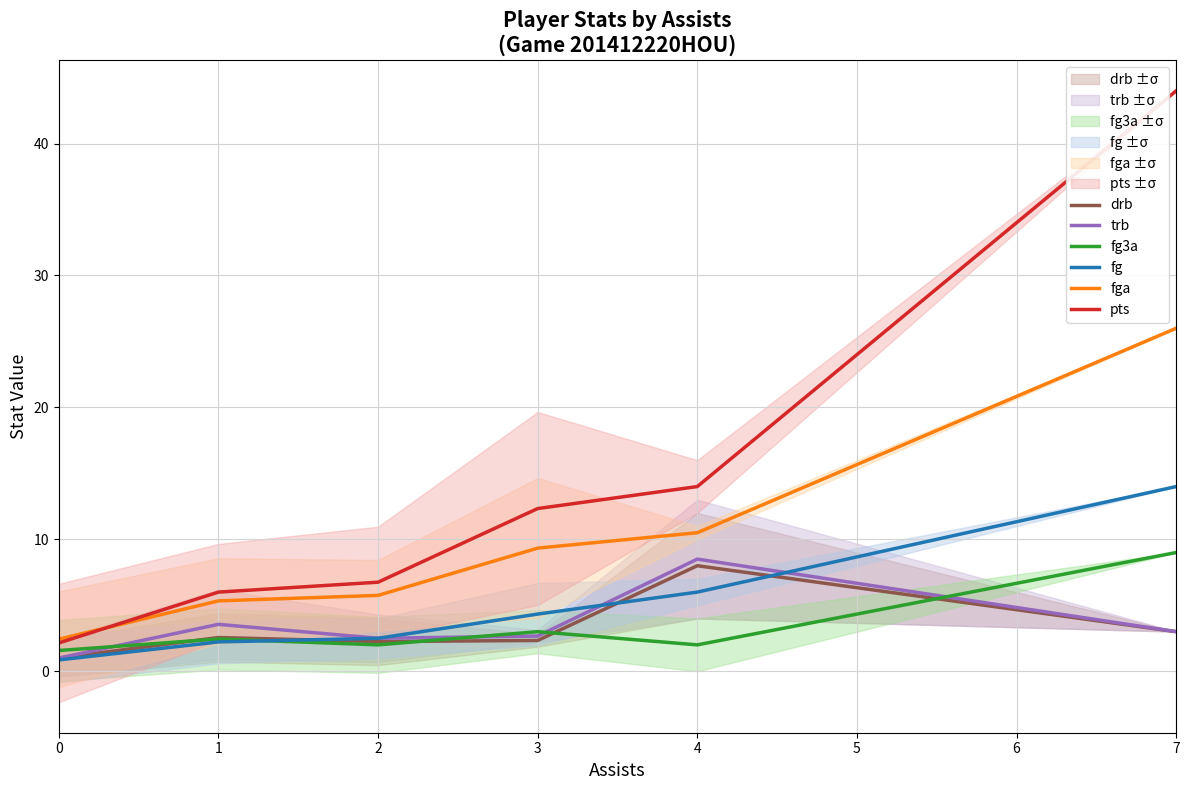

The pts series shows 1.9 at 1. True or false?

False